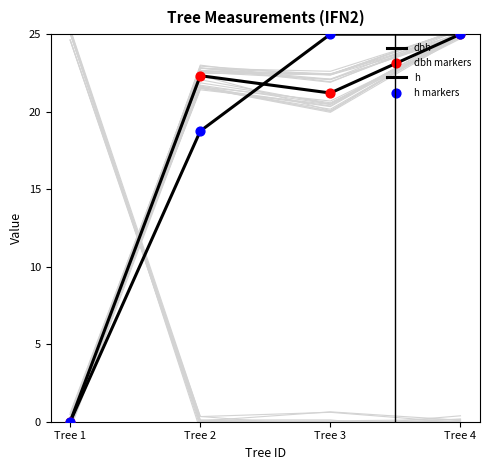

Which series contains the highest Y value?

dbh